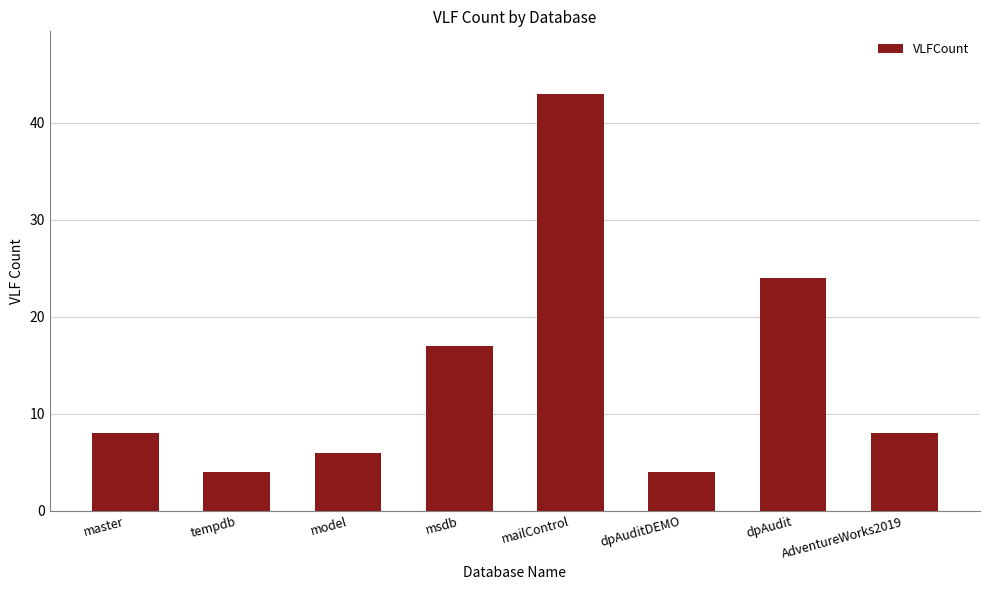

What is the change in value from mailControl to dpAuditDEMO?

-39